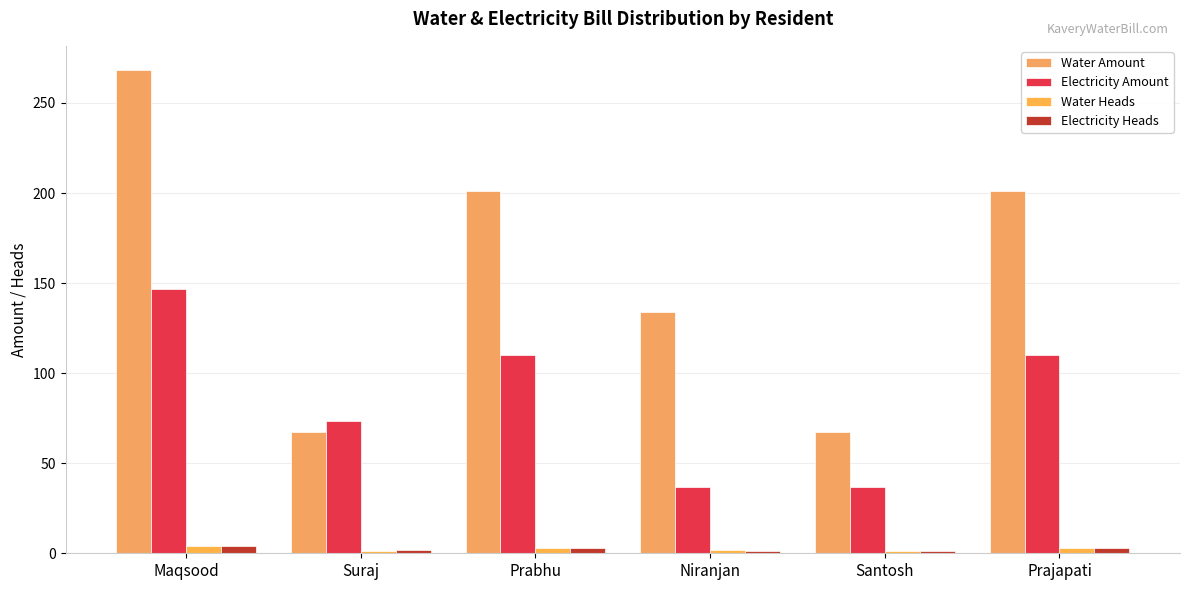

What is the approximate value of Water Heads at Niranjan?

2.0